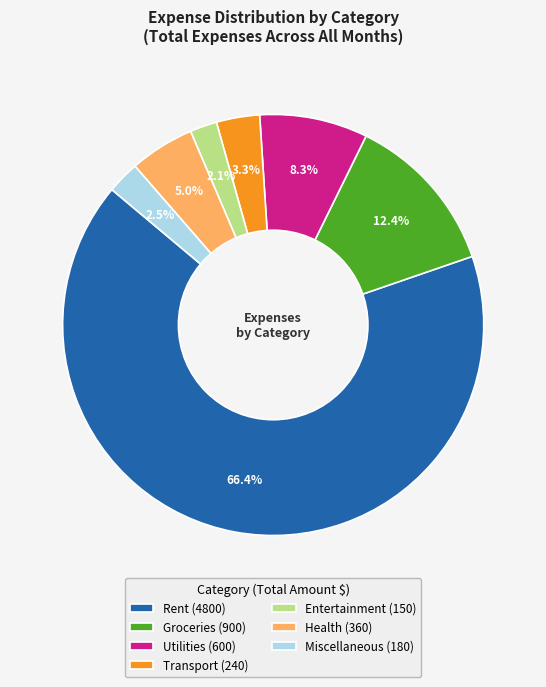

Is there any slice that represents more than half of the pie?

Yes